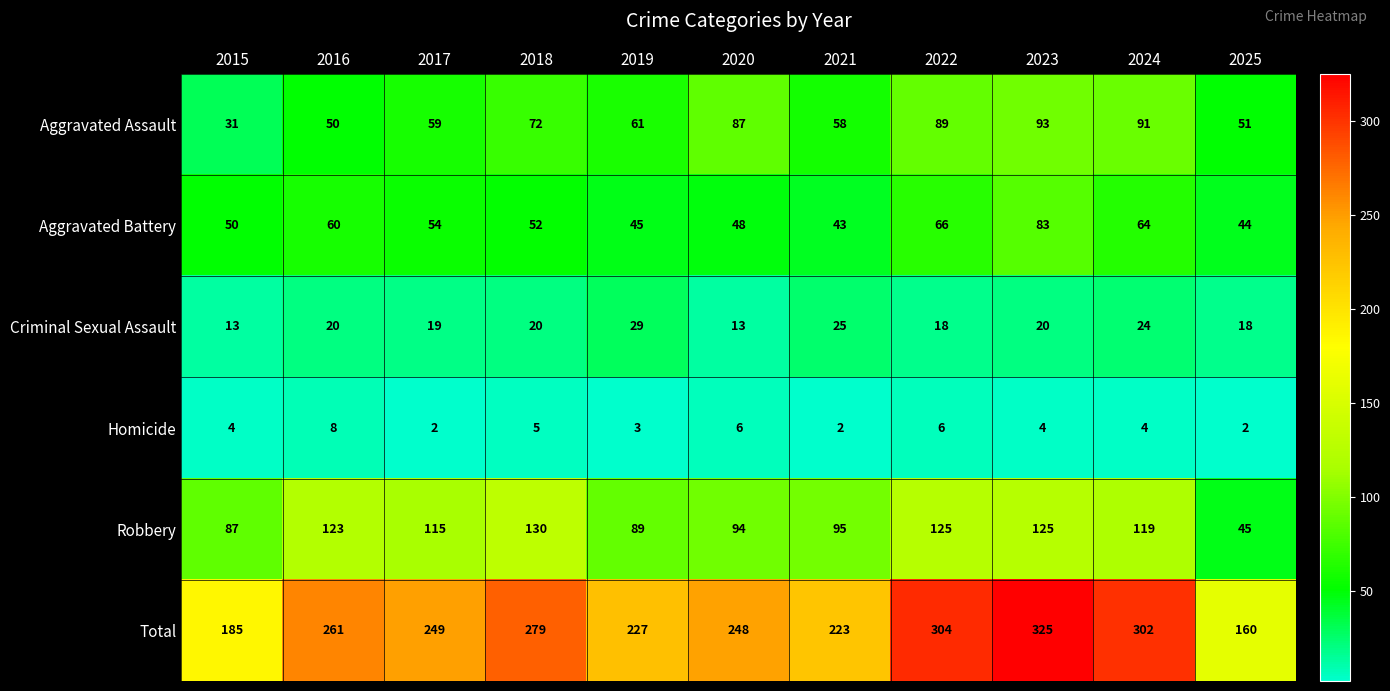

At how many categories does at least one series exceed 149?

11